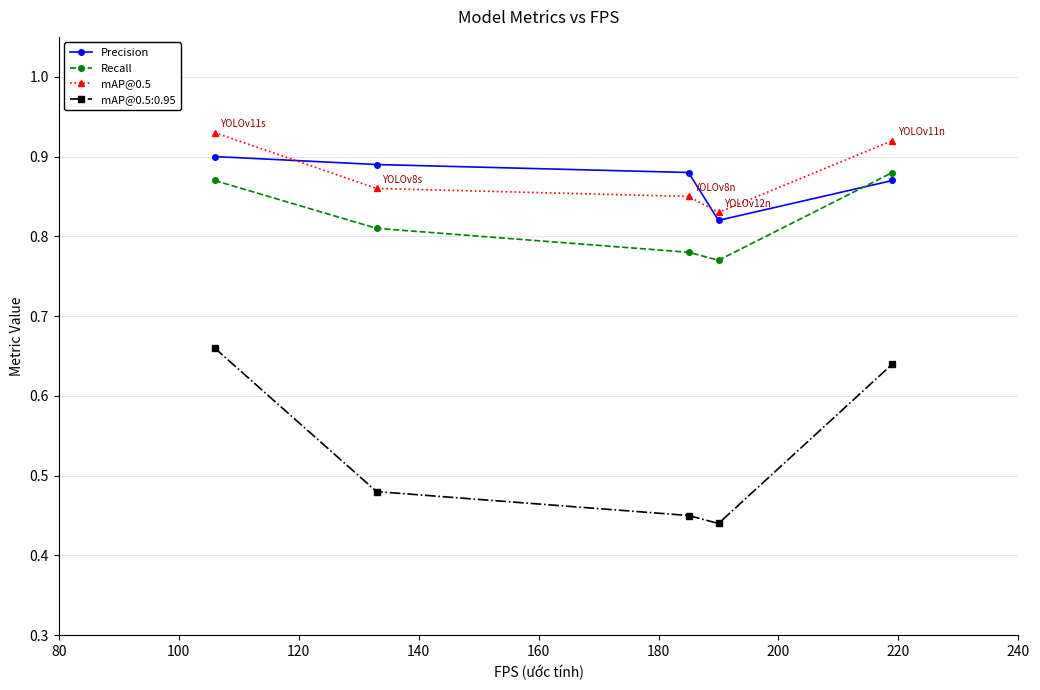

How many Precision values are between 0 and 1?

5